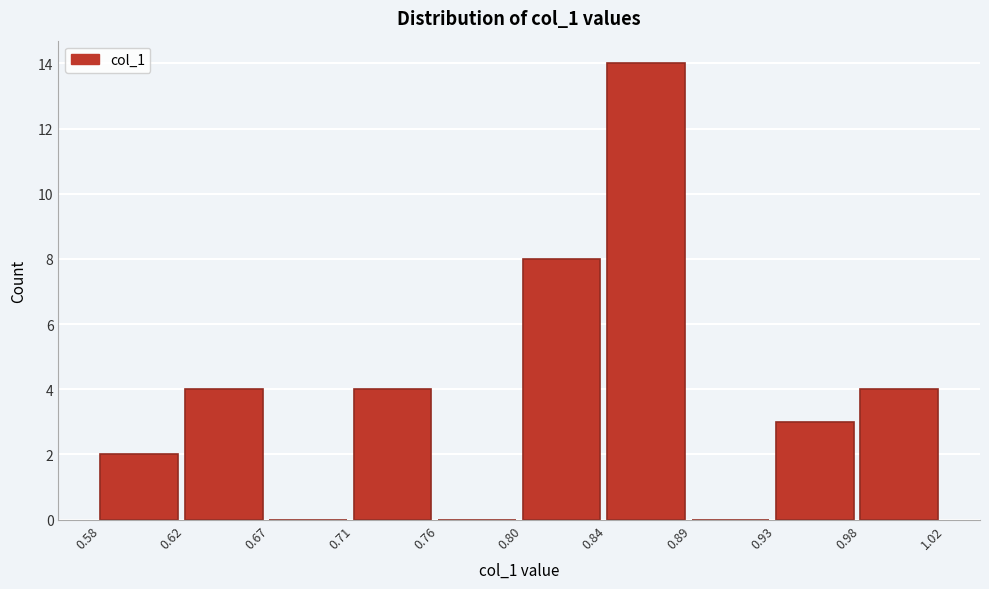

Reading left to right, list every bar in this chart as the range it spans on the x-axis followed by its height. The values are not printed on the chart, so give them approximately, as read against the axis.

0.58 to 0.62: 2
0.62 to 0.67: 4
0.67 to 0.71: 0
0.71 to 0.76: 4
0.76 to 0.80: 0
0.80 to 0.84: 8
0.84 to 0.89: 14
0.89 to 0.93: 0
0.93 to 0.98: 3
0.98 to 1.02: 4